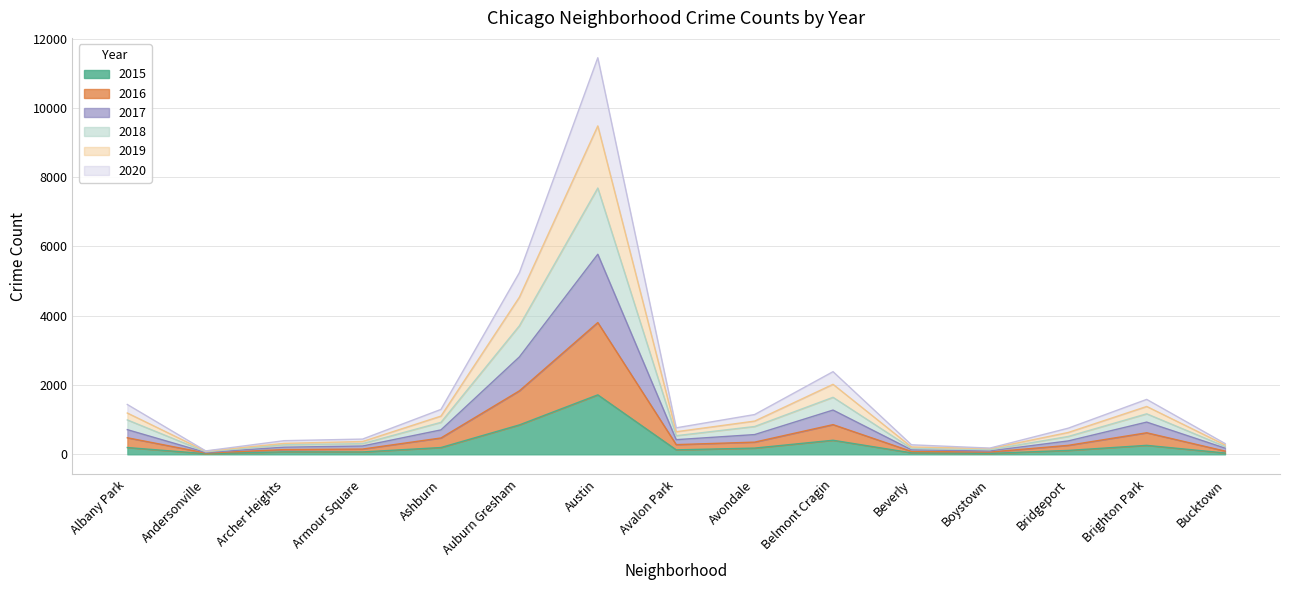

How many distinct data groups are displayed?

6